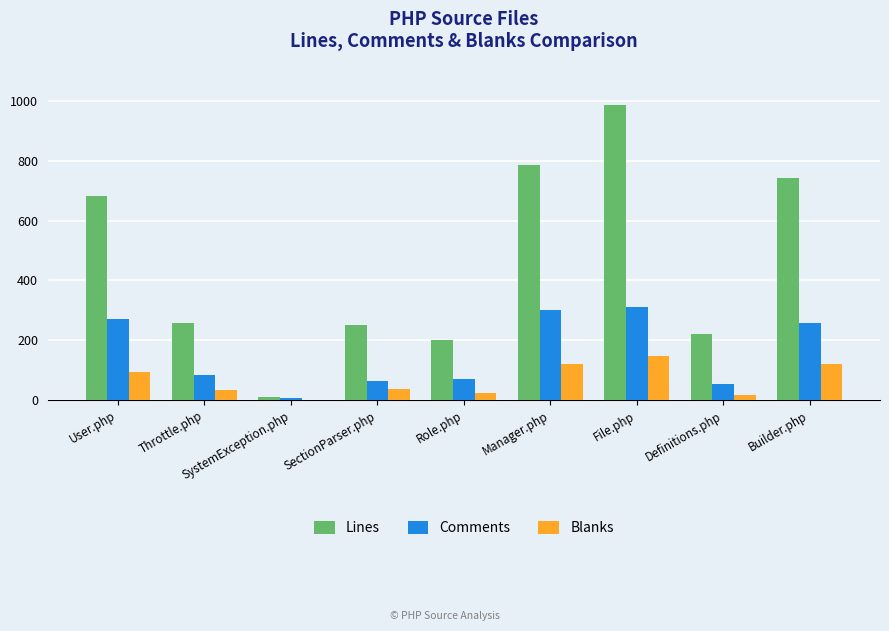

The Lines series shows 257 at Throttle.php. True or false?

True